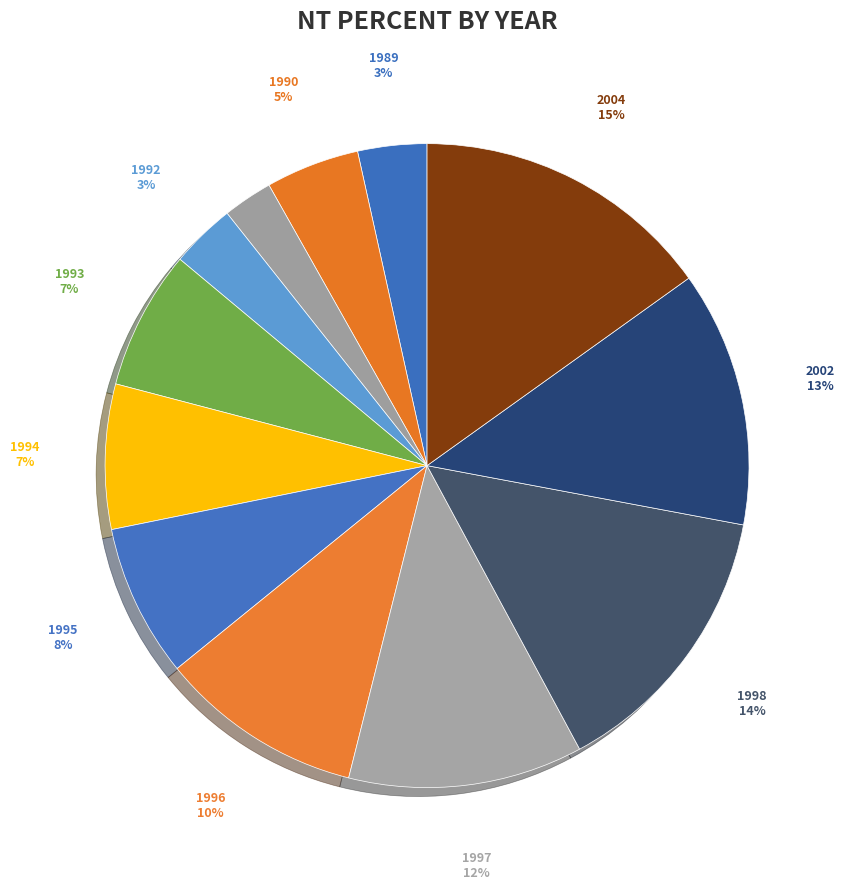

What percentage is NOT represented by 2004?

84.9%